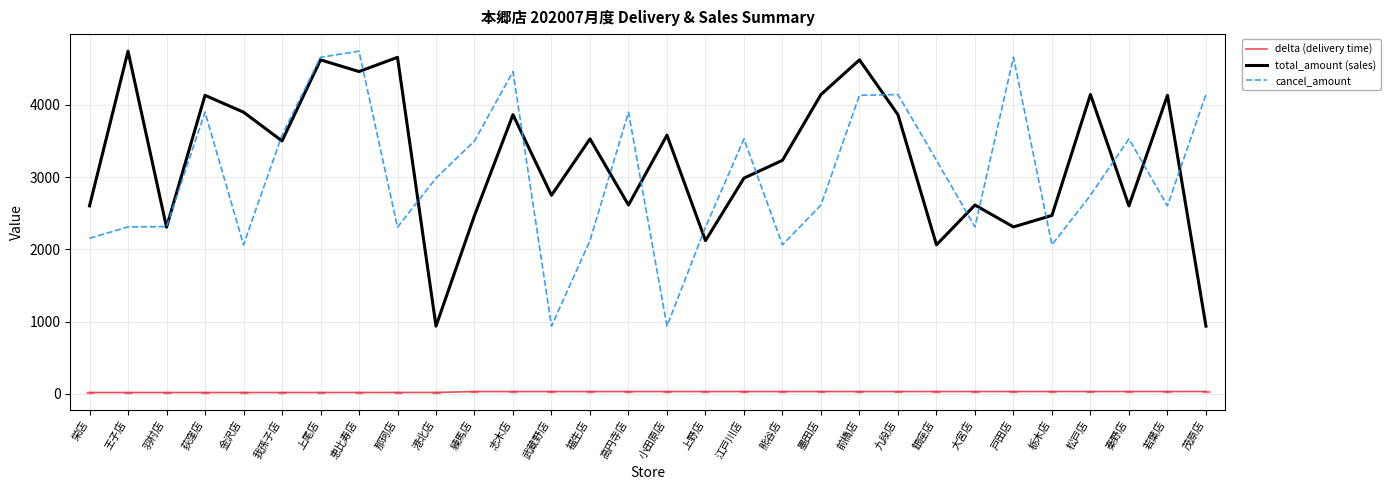

True or false: total_amount (sales) and delta (delivery time) cross at least once.

False